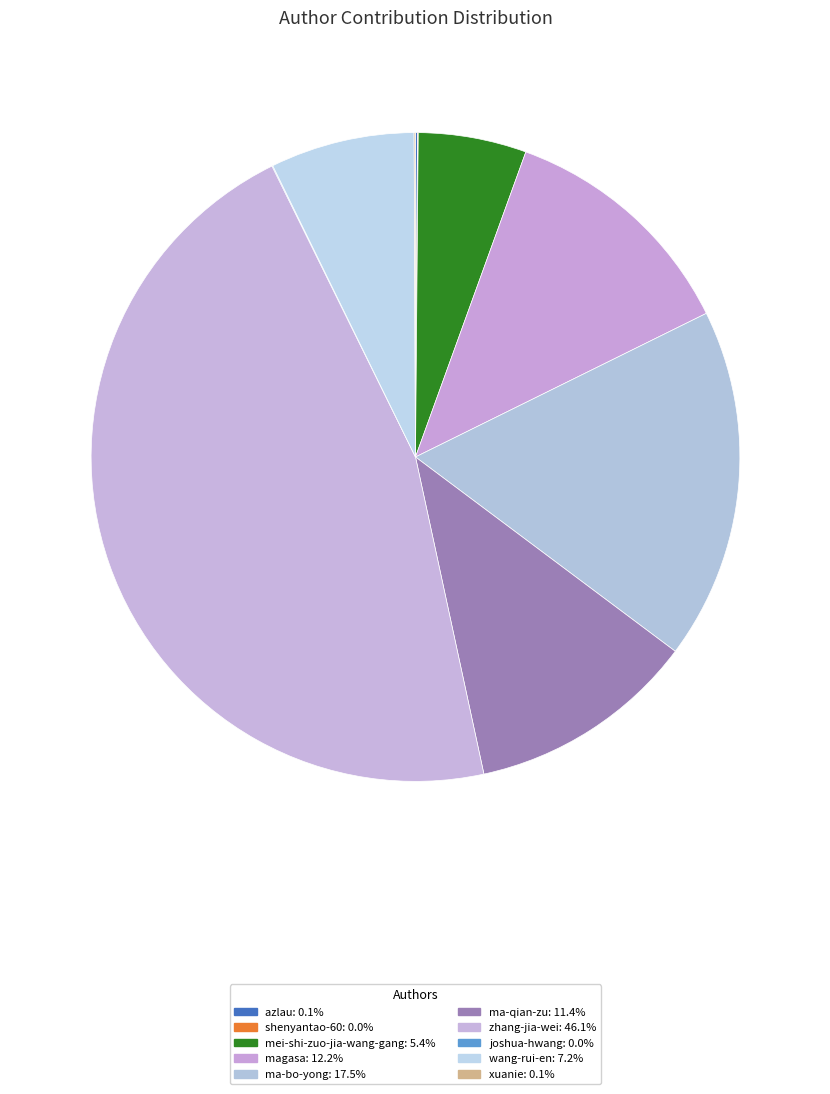

Count the number of slices in the pie.

10